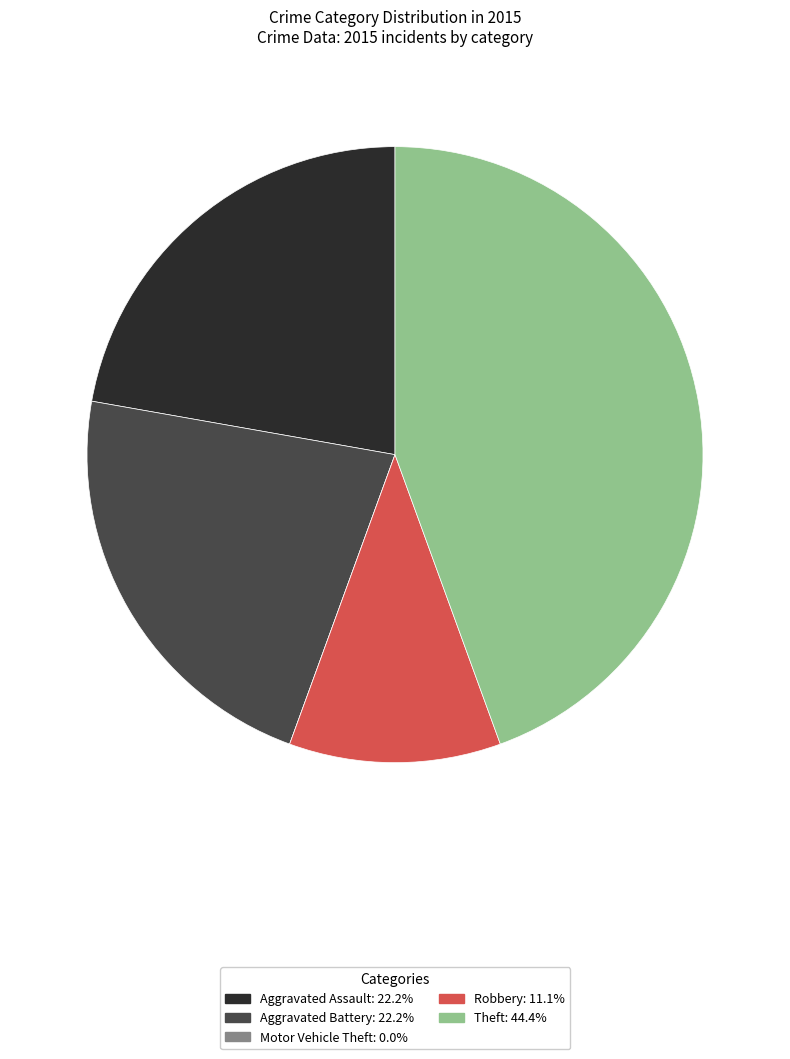

Is the sum of Aggravated Battery and Theft greater than half?

Yes